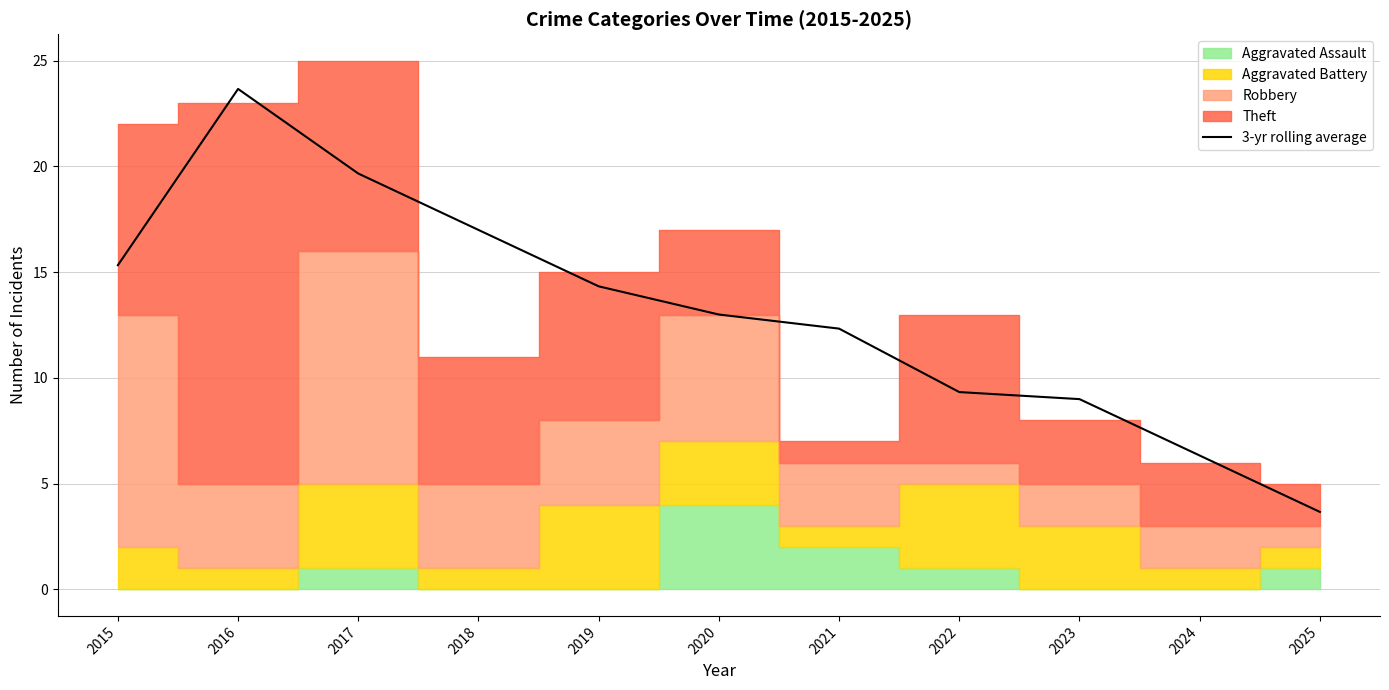

How many lines are shown in the chart?

1